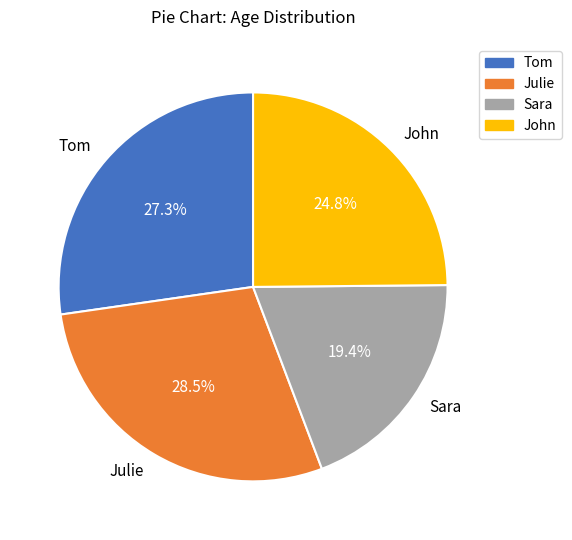

What is the smallest slice in the pie chart?

Sara